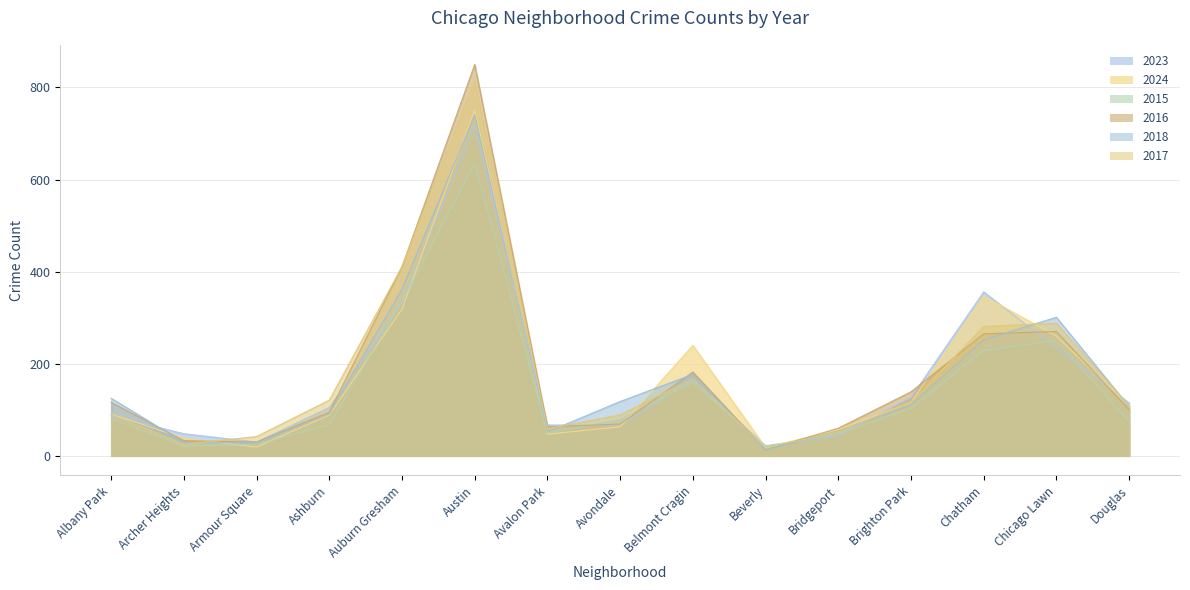

Which label corresponds to the smallest value in the chart?

Beverly